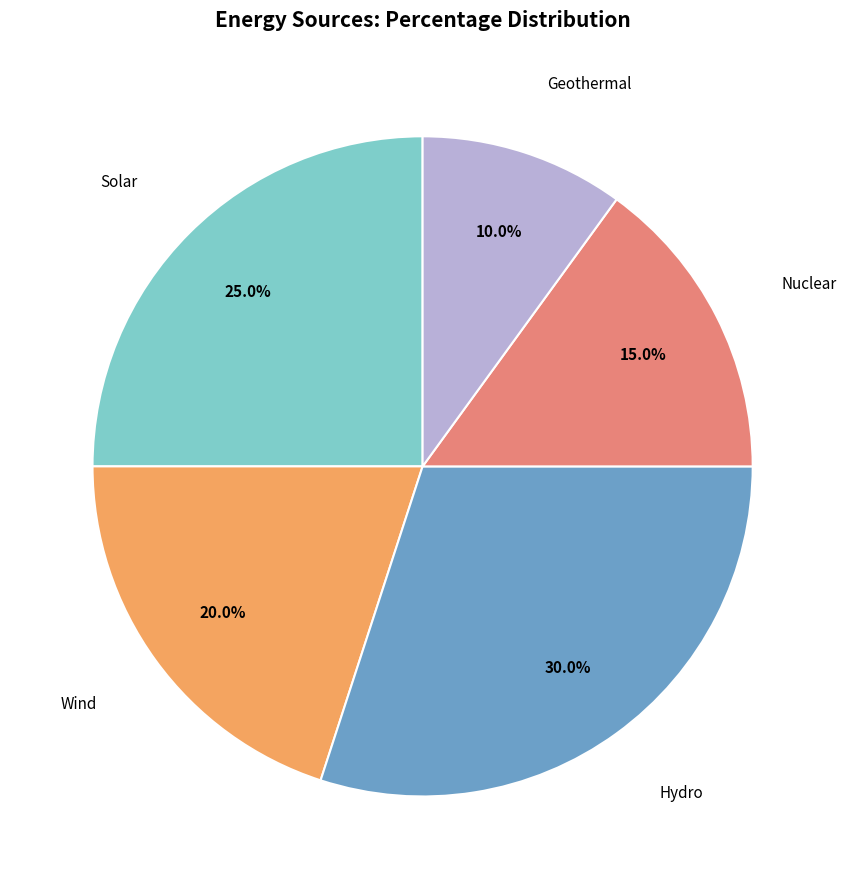

Is there any slice that represents more than half of the pie?

No